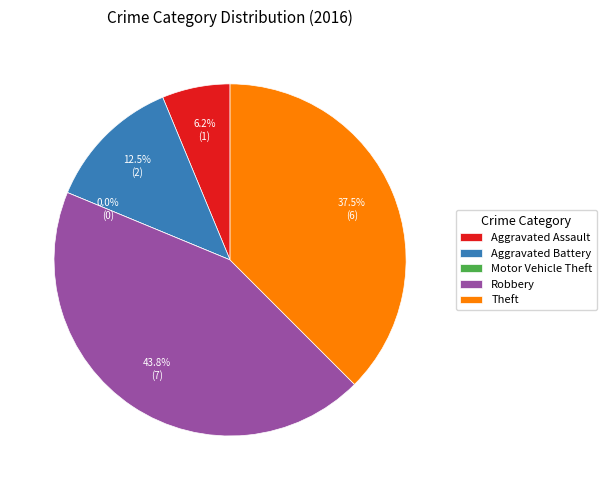

Which slice is the largest?

Robbery